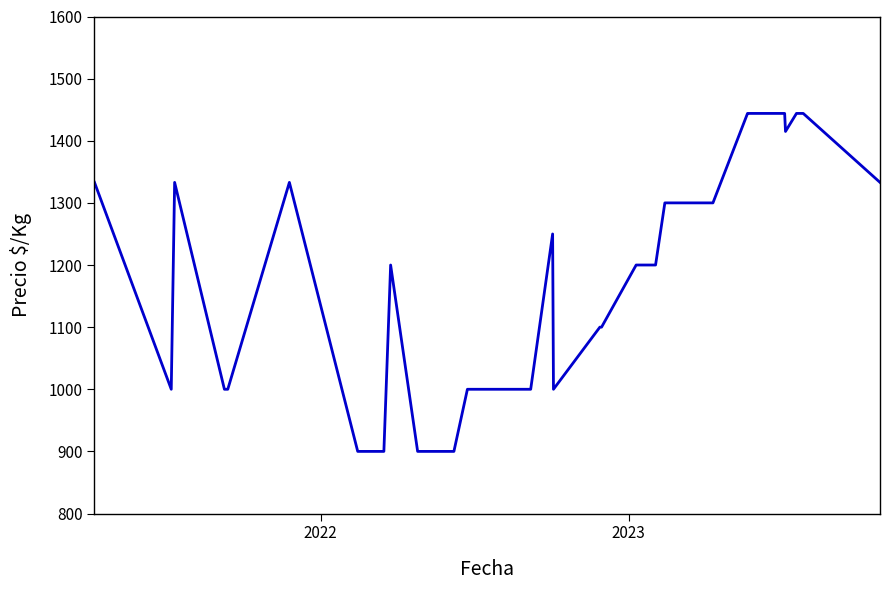

What is the smallest value displayed?

900